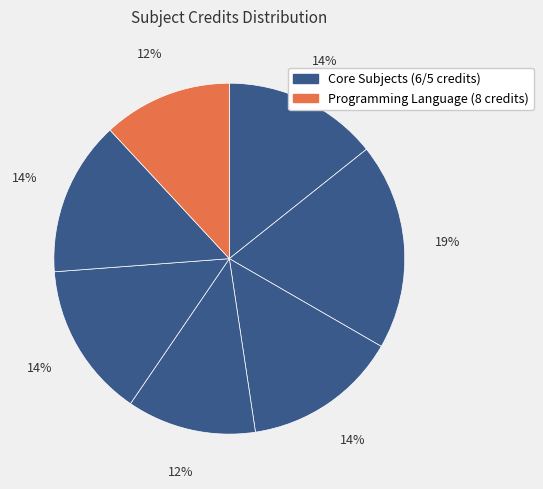

How many segments does this pie chart have?

7